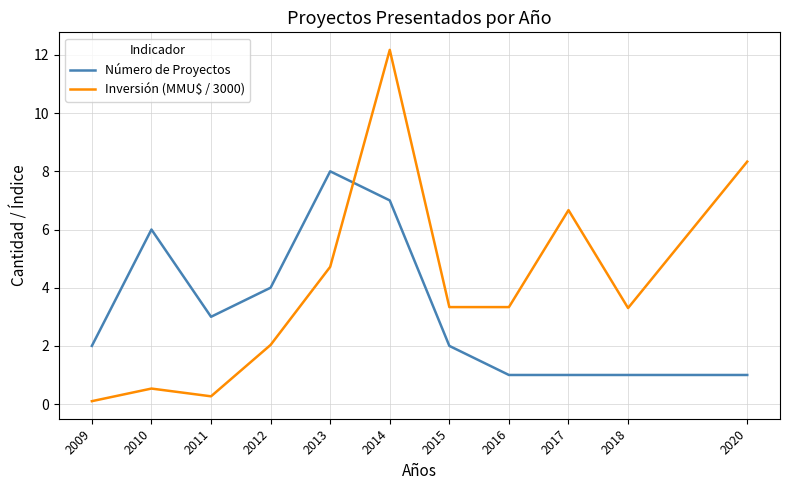

How many lines are shown in the chart?

2